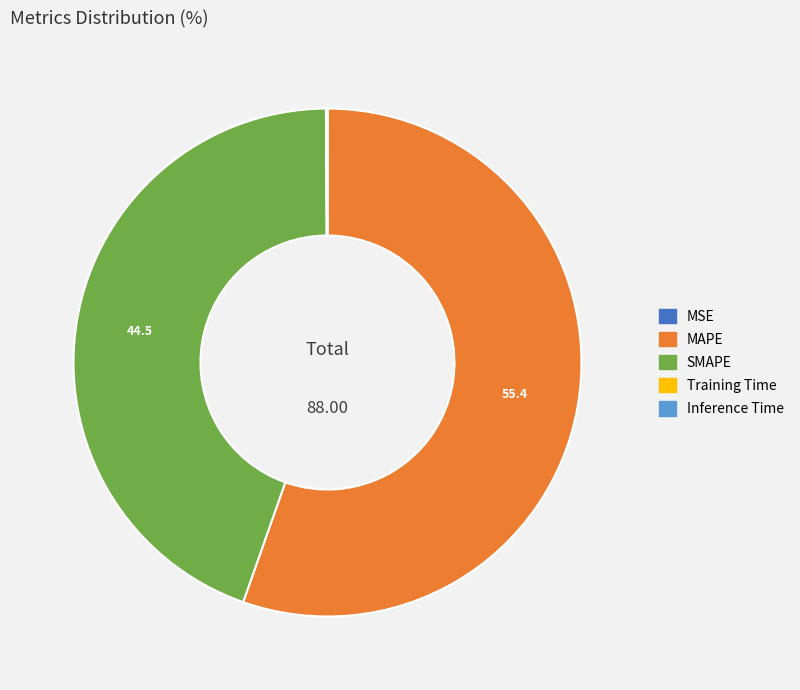

Between SMAPE and MAPE, which is larger?

MAPE